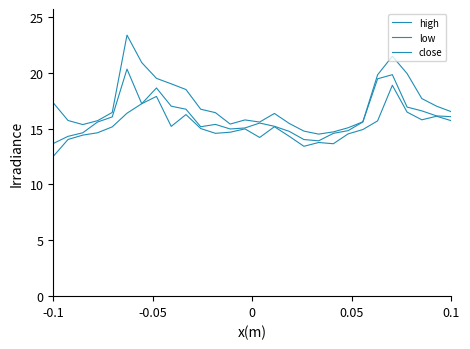

True or false: close and high intersect in this chart.

False